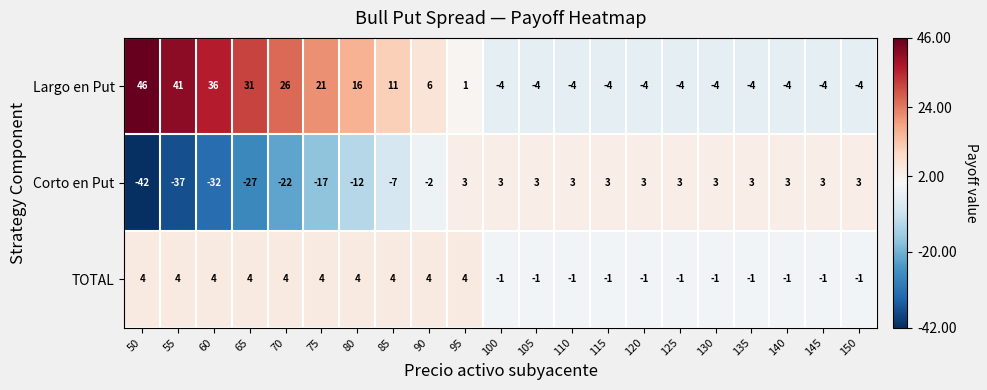

What is the total value across all series at 95?

8